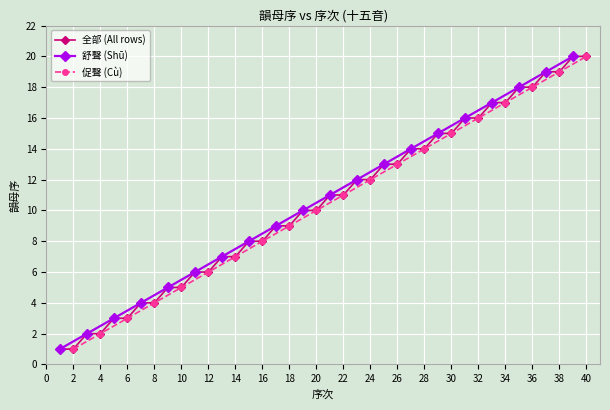

The 全部 (All rows) series shows 4 at 6. True or false?

False